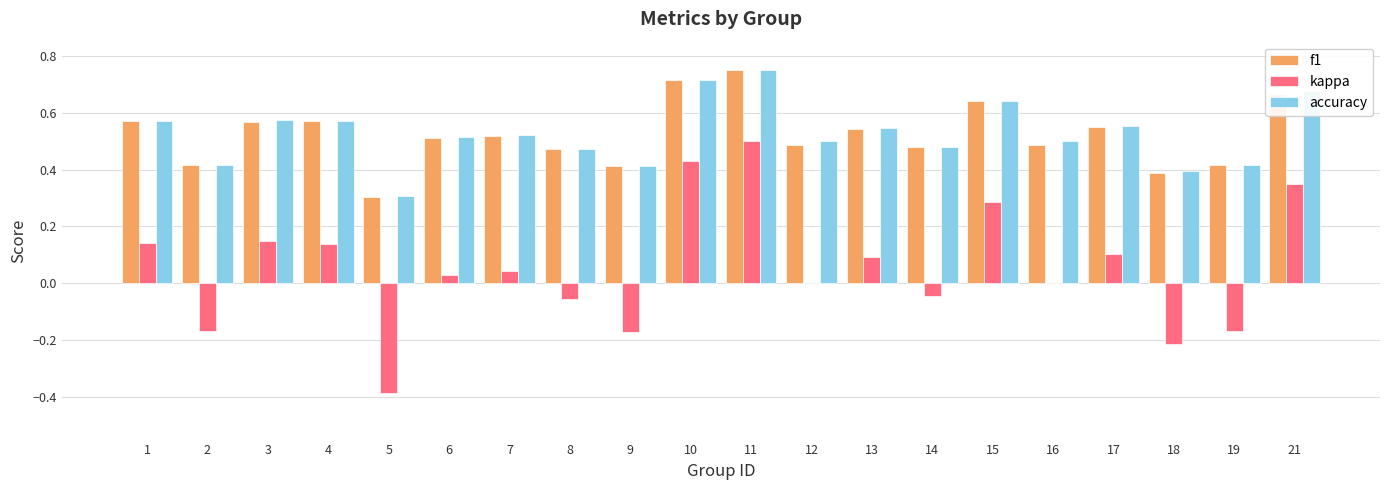

Count the accuracy values in the range 0 to 1.

20